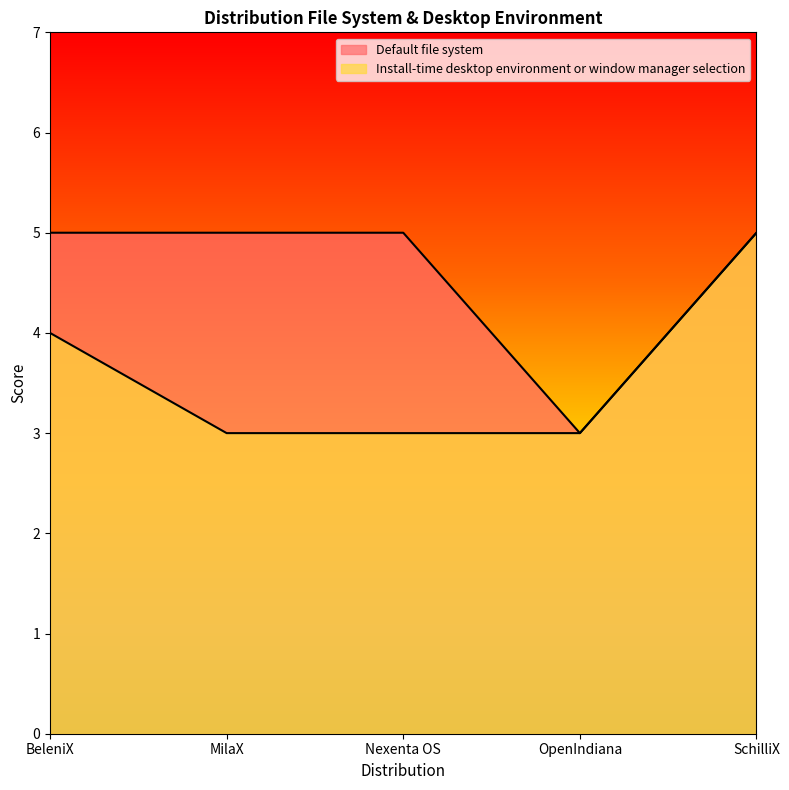

What is the value of the Install-time desktop environment or window manager selection point at the 4th from the left?

3